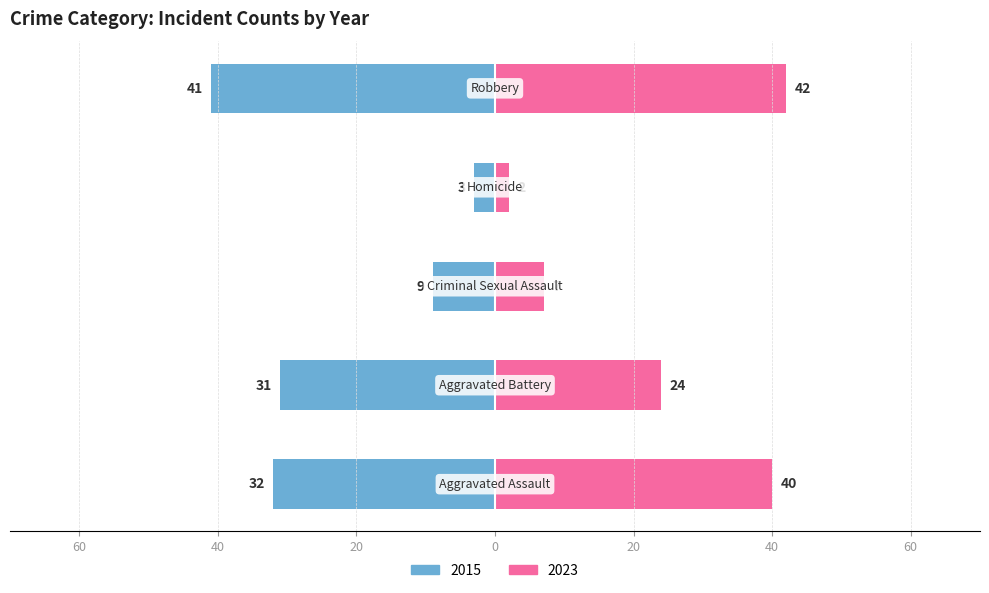

What is the sum of the Left values at Homicide and Robbery?

-44